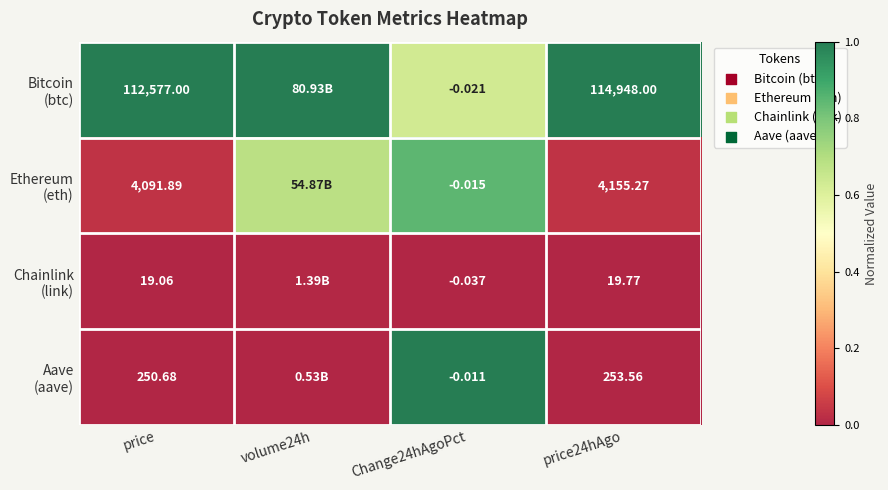

True or false: Bitcoin (btc) has a value of 1.0 at price24hAgo.

True